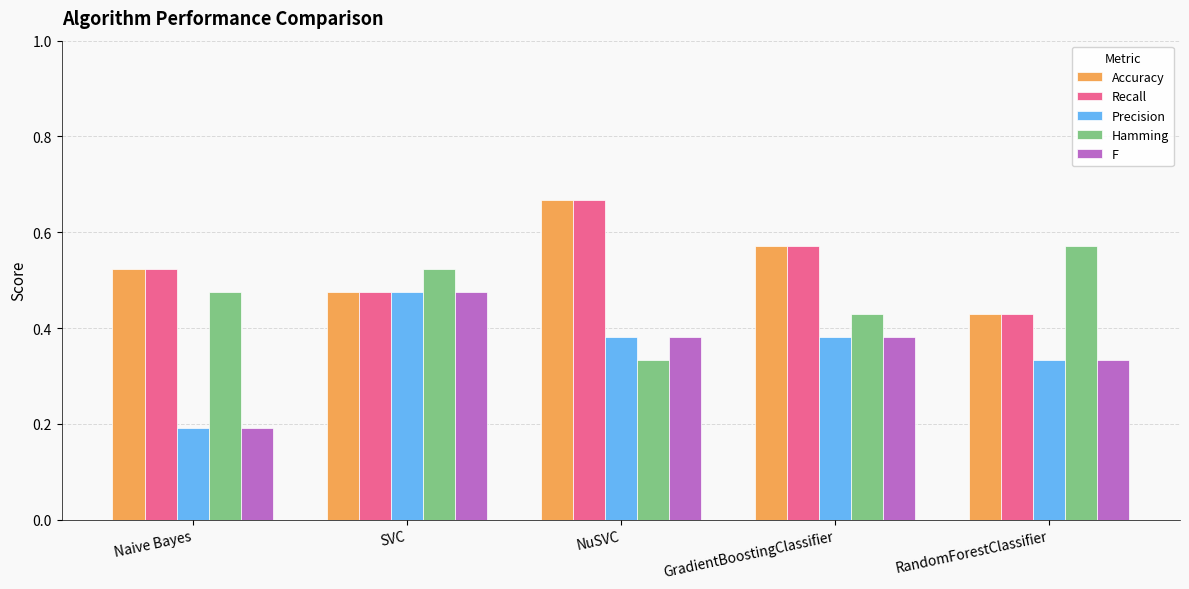

At which label is Recall closest to 0?

RandomForestClassifier